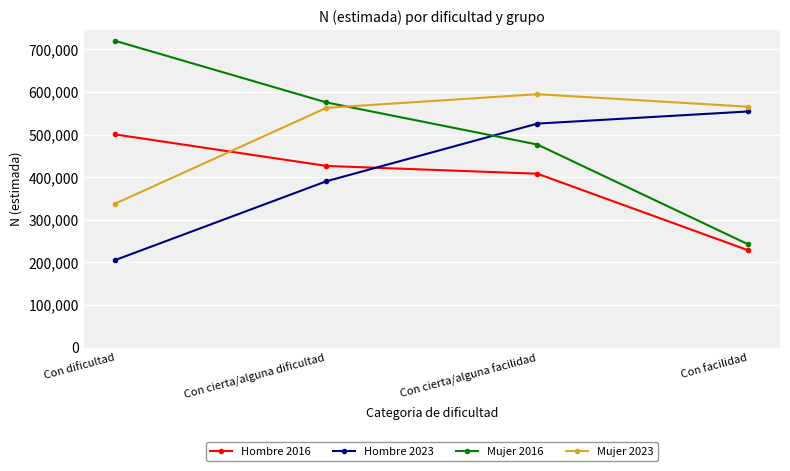

What is the sum of all Mujer 2023 values?

2060688